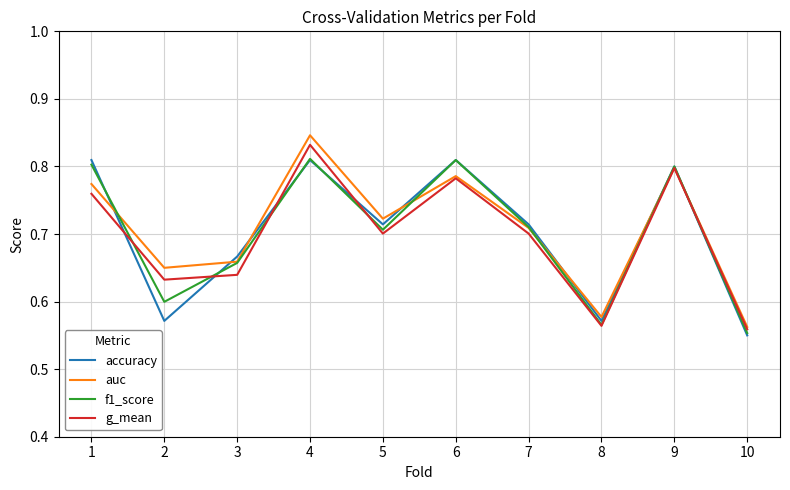

What is the difference between the f1_score values at 5 and 8?

0.1